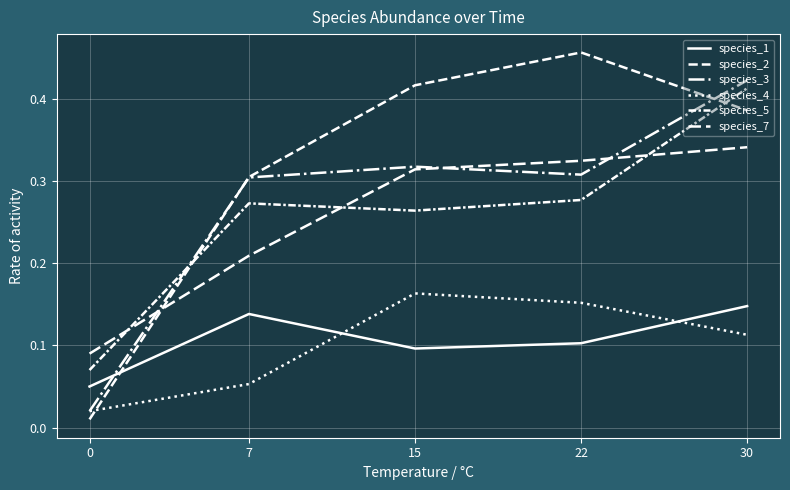

How many lines are shown in the chart?

6